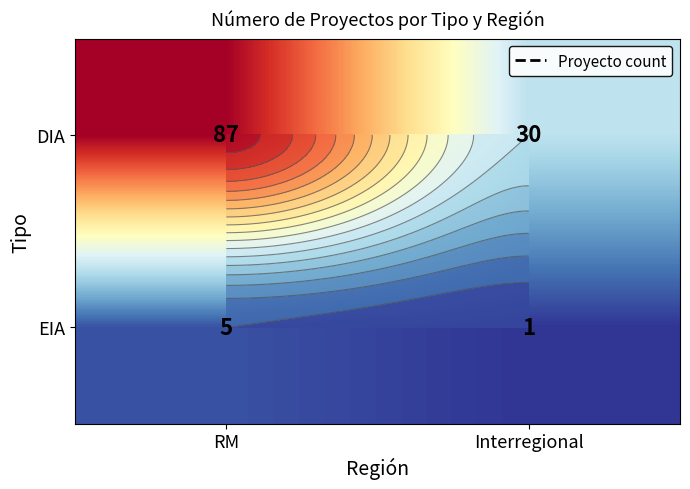

Which series has the largest total across all categories?

DIA